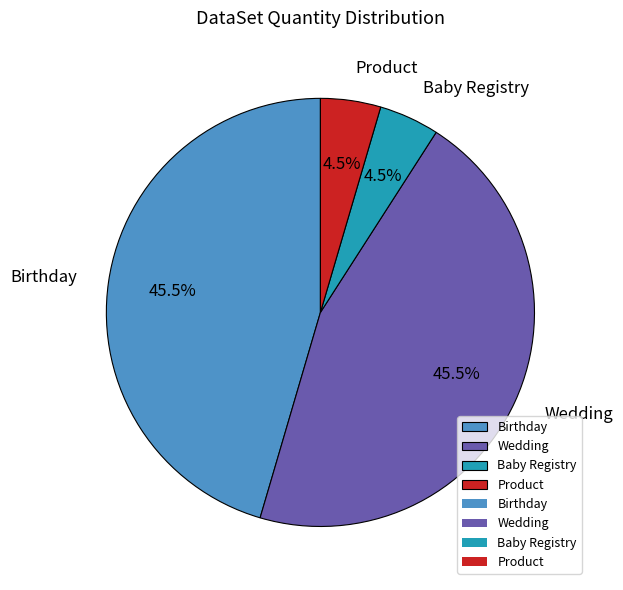

Does Product represent more than half of the total?

No